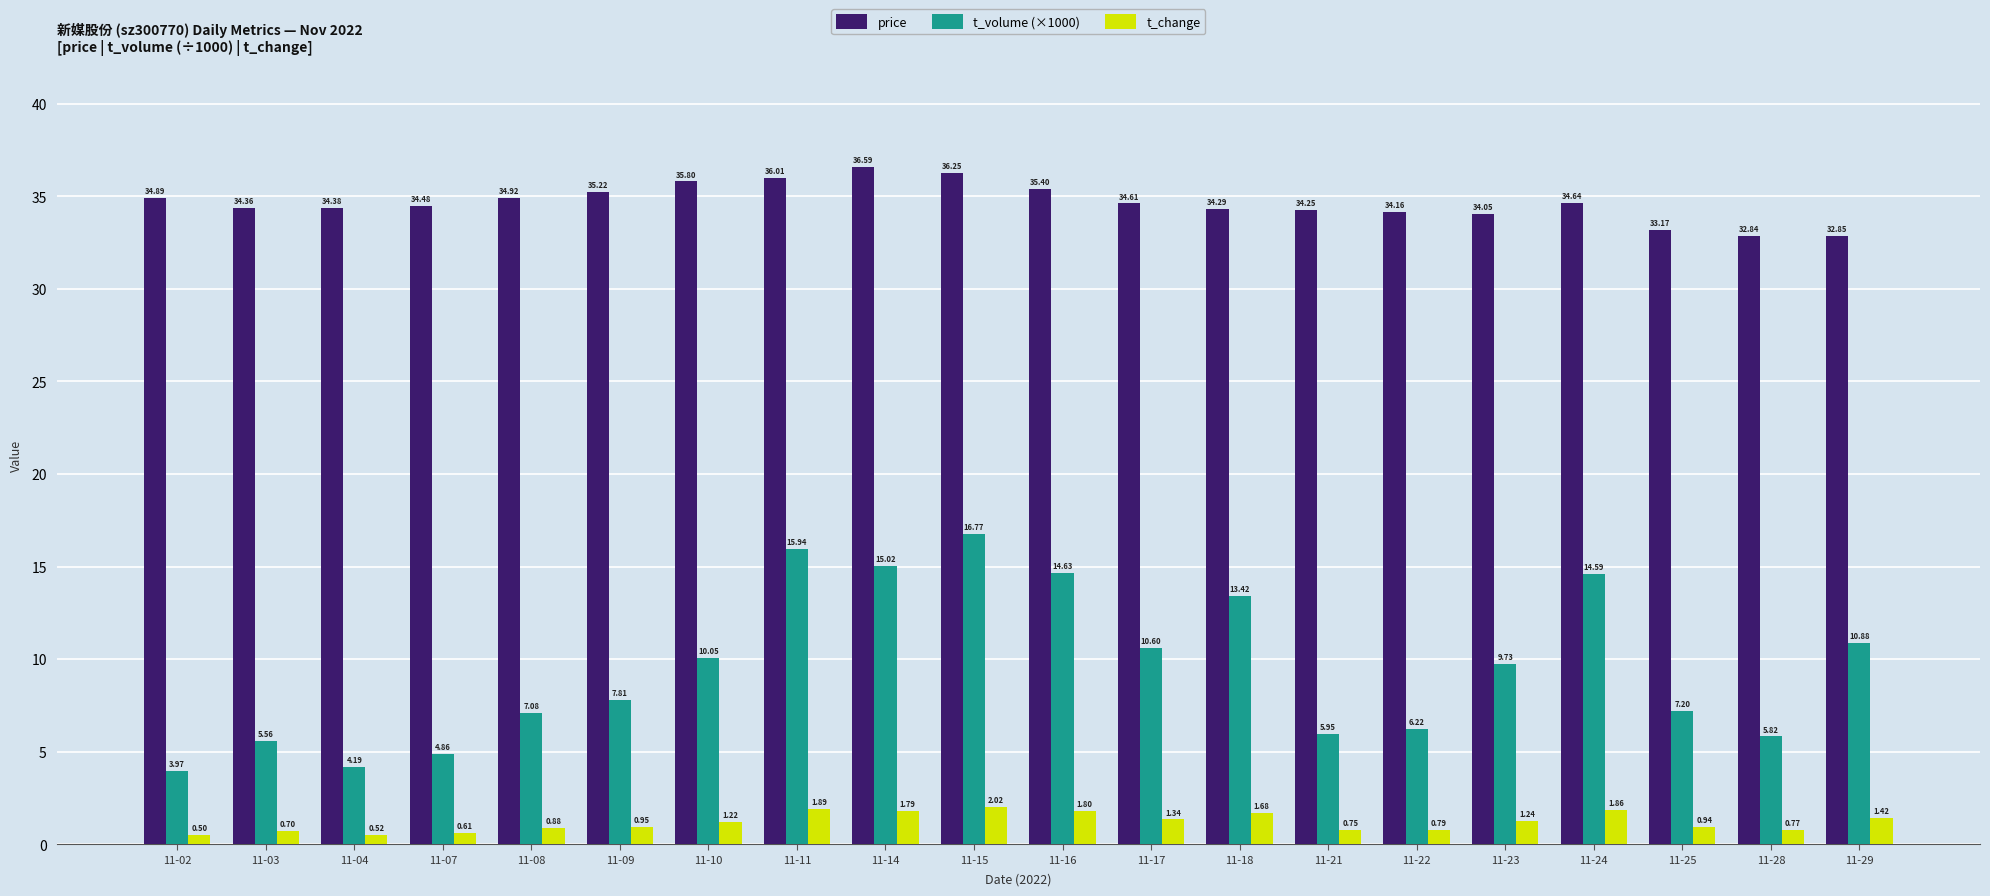

Which series changed the most between 11-16 and 11-23?

t_volume (×1000)